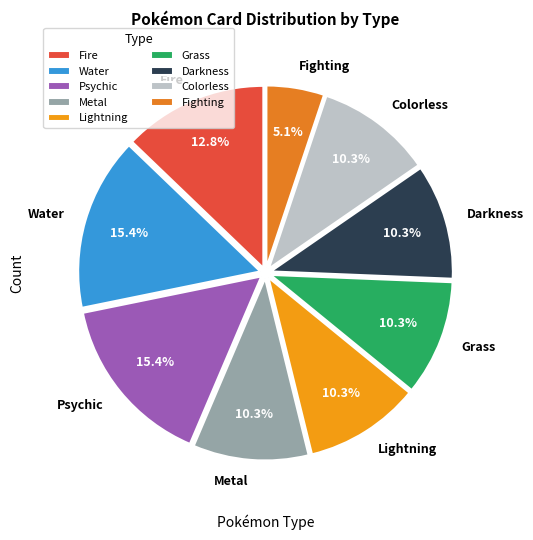

To the nearest percent, what is the average slice percentage?

11%